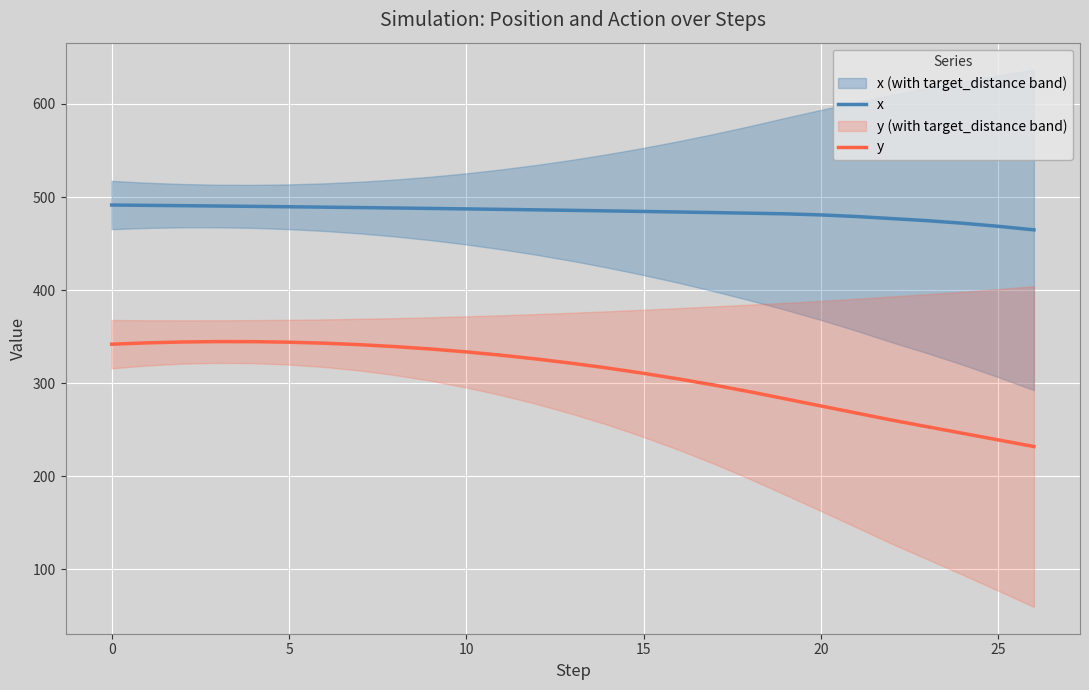

What is the sum of all y values?

8310.5